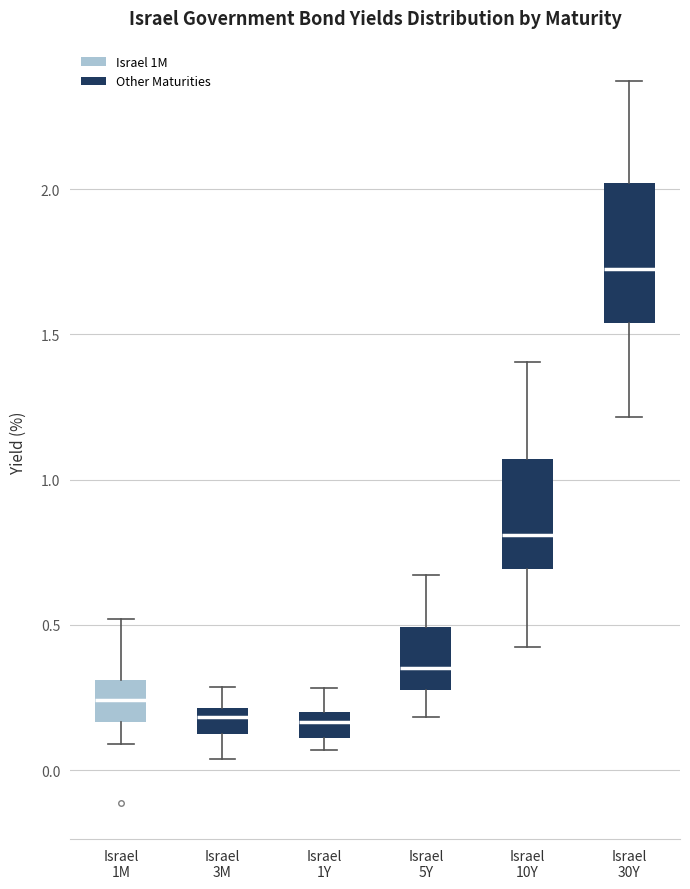

Which box's median line is the highest?

Israel 30Y